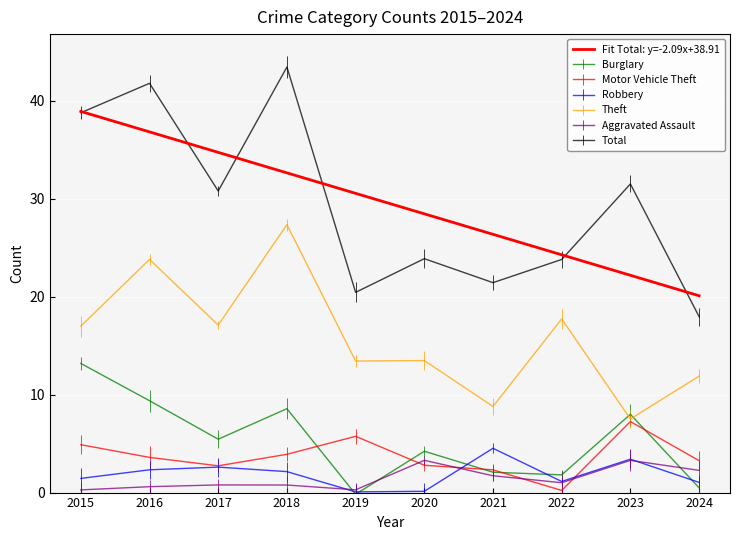

How many lines are shown in the chart?

7